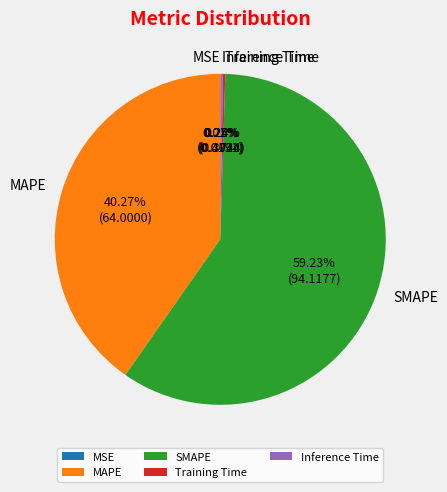

Is SMAPE the majority of the pie?

Yes